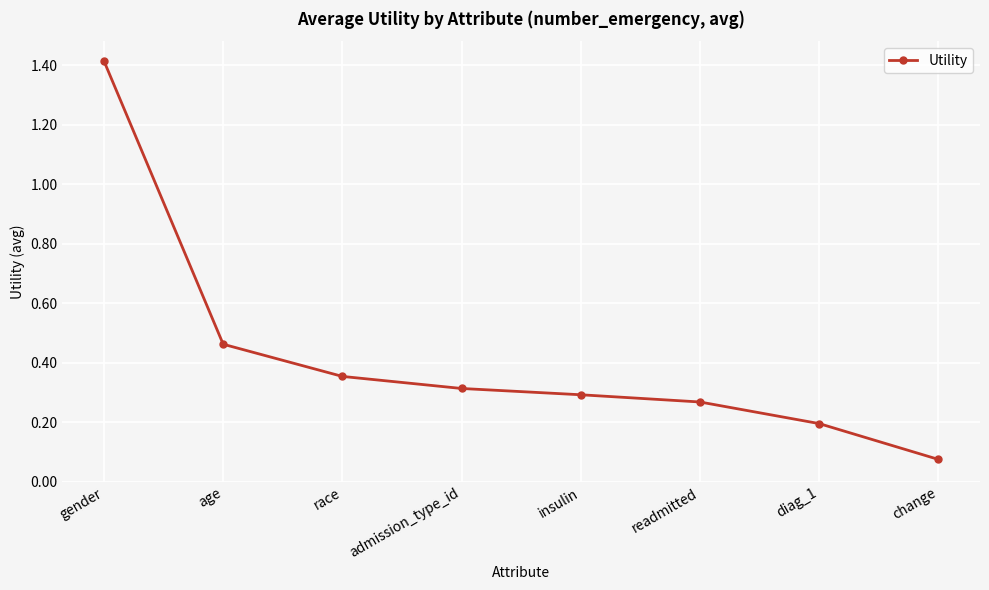

Between insulin and admission_type_id, which is larger?

admission_type_id